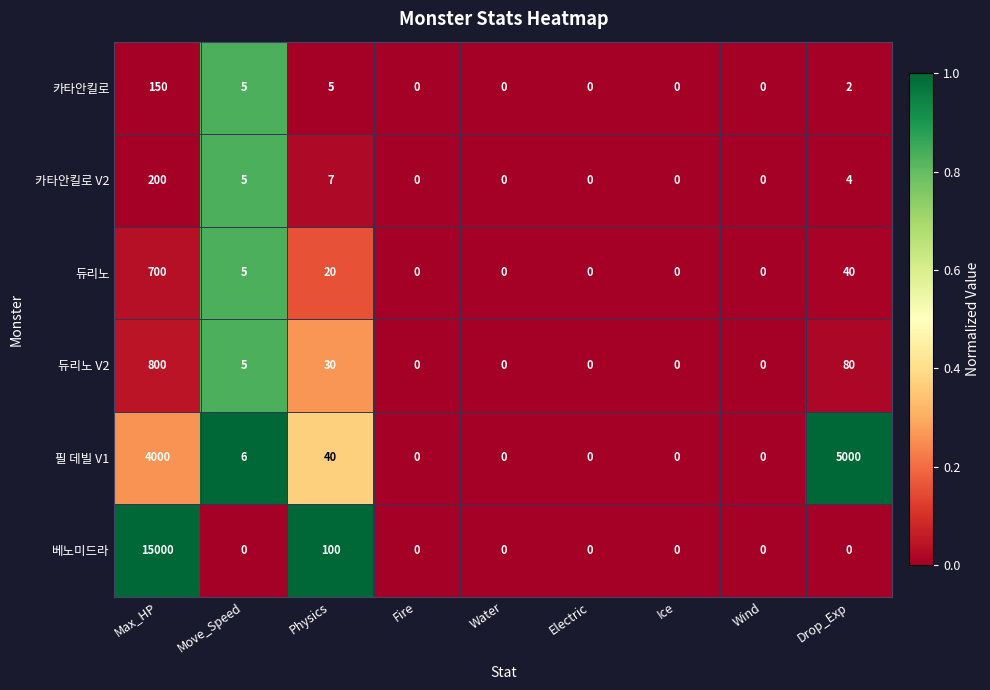

Which label corresponds to the largest value in the chart?

Max_HP